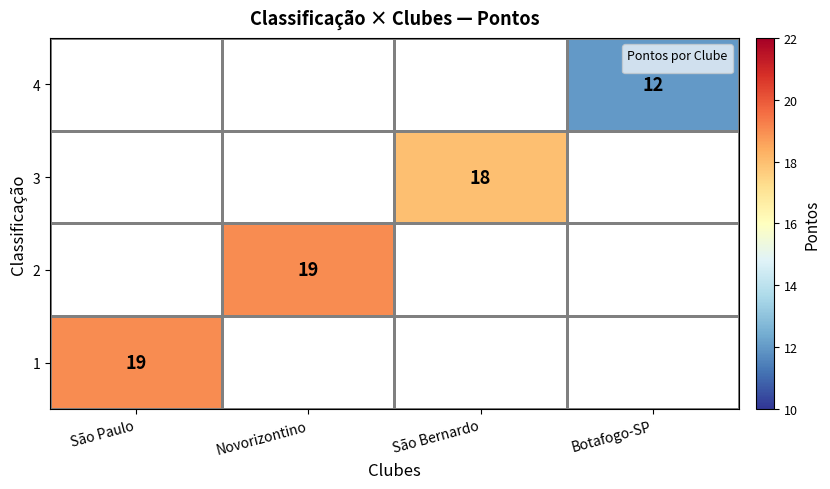

The value of 3 at São Bernardo is 11. True or false?

False